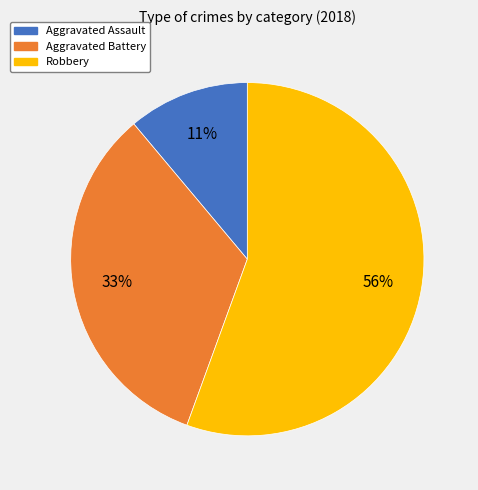

Count the number of slices in the pie.

3